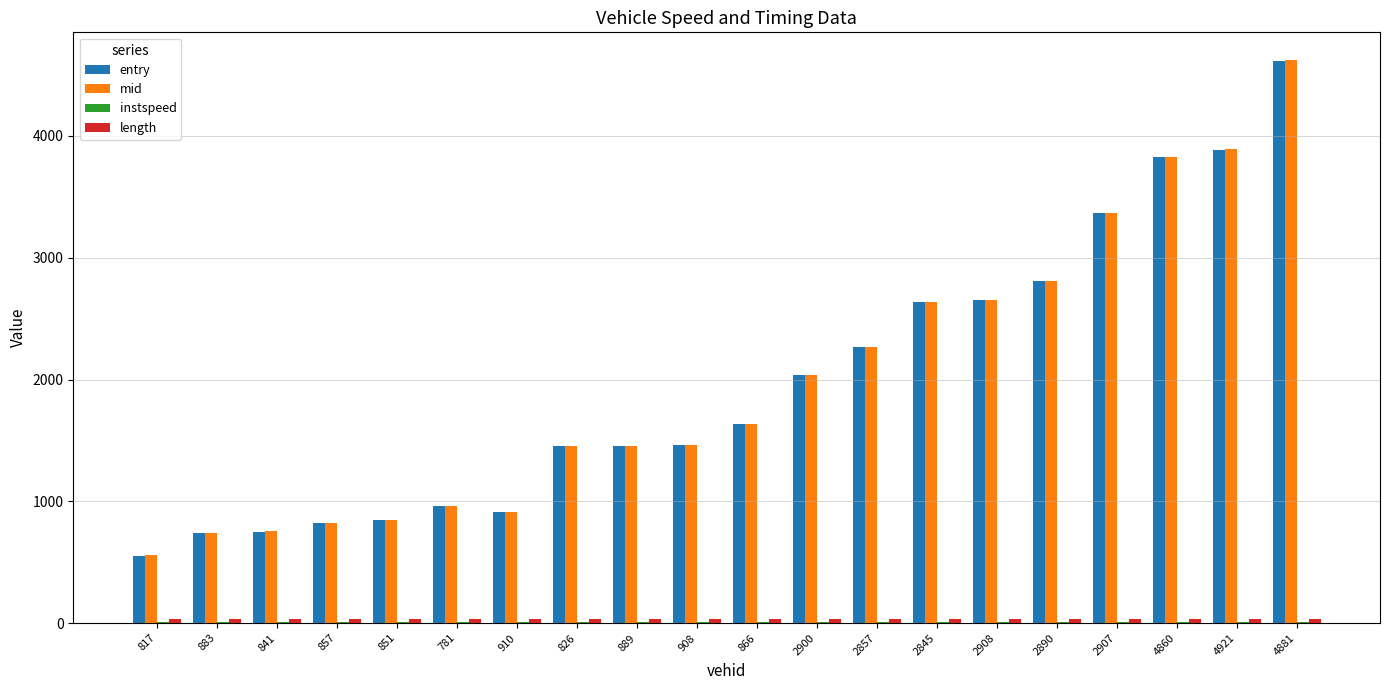

At which category does the chart reach its peak across all series?

4881